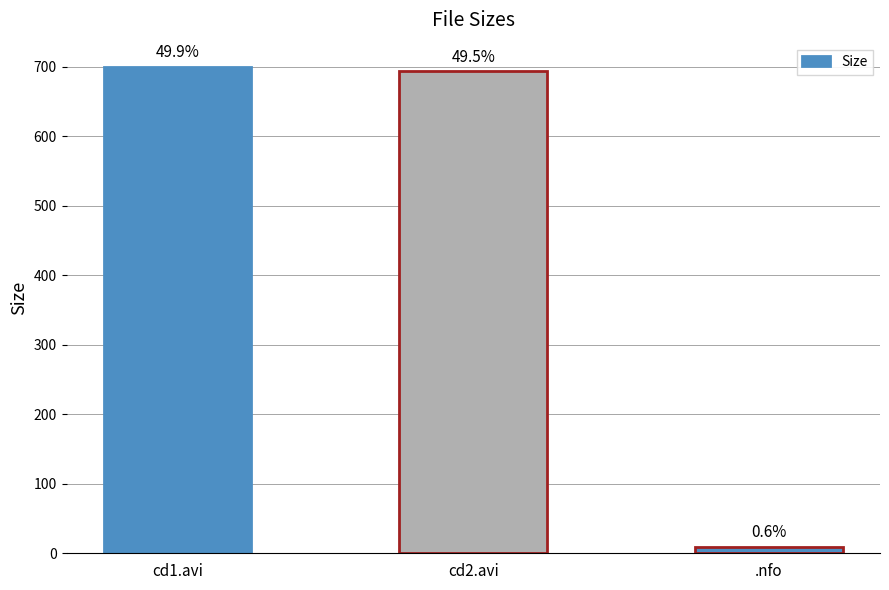

How many bars are there in total?

3